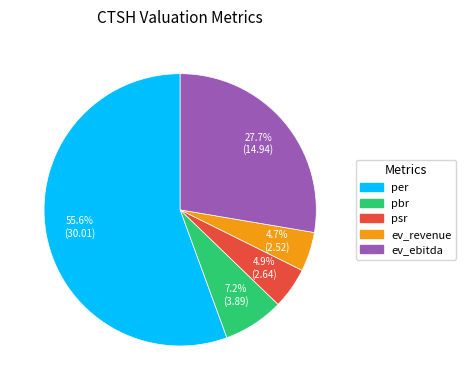

Which category has the biggest portion of the pie?

per